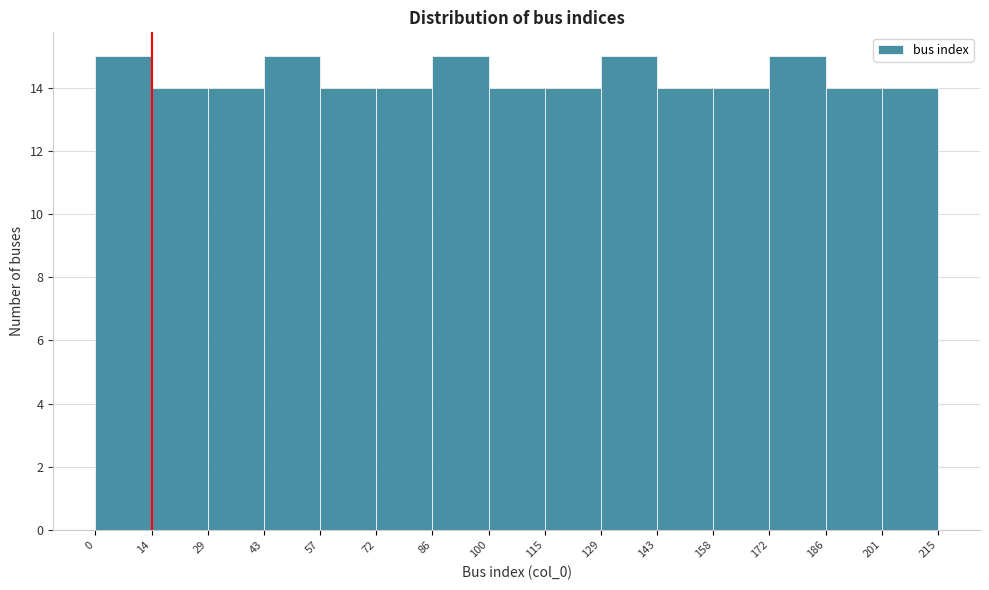

Reading left to right, list every bar in this chart as the range it spans on the x-axis followed by its height. The values are not printed on the chart, so give them approximately, as read against the axis.

0 to 14: 15
14 to 29: 14
29 to 43: 14
43 to 57: 15
57 to 72: 14
72 to 86: 14
86 to 100: 15
100 to 115: 14
115 to 129: 14
129 to 143: 15
143 to 158: 14
158 to 172: 14
172 to 186: 15
186 to 201: 14
201 to 215: 14